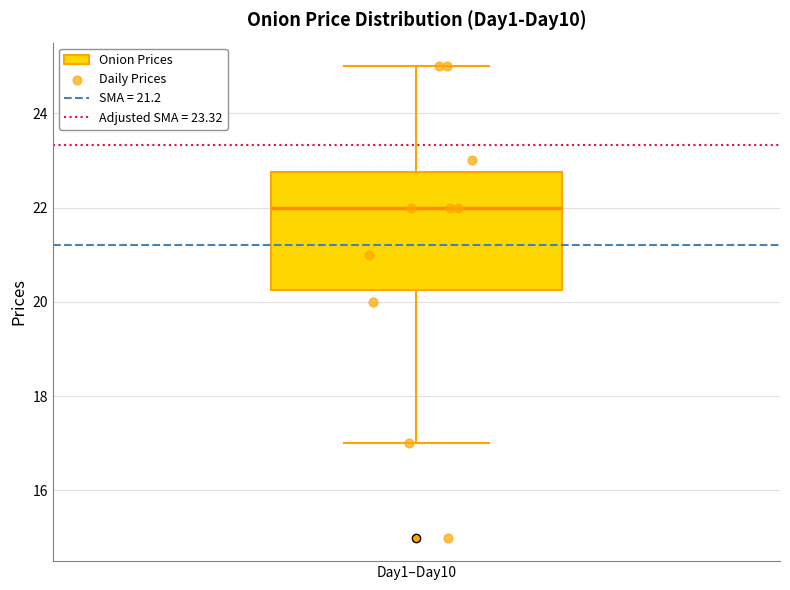

Read this box plot against the y-axis: the position of the median line, the range covered by the box, and the ends of both whiskers. The values are not printed on the chart, so give them approximately, as read against the axis.

median 22.0, box 20.2 to 22.8, whiskers 17.0 to 25.0